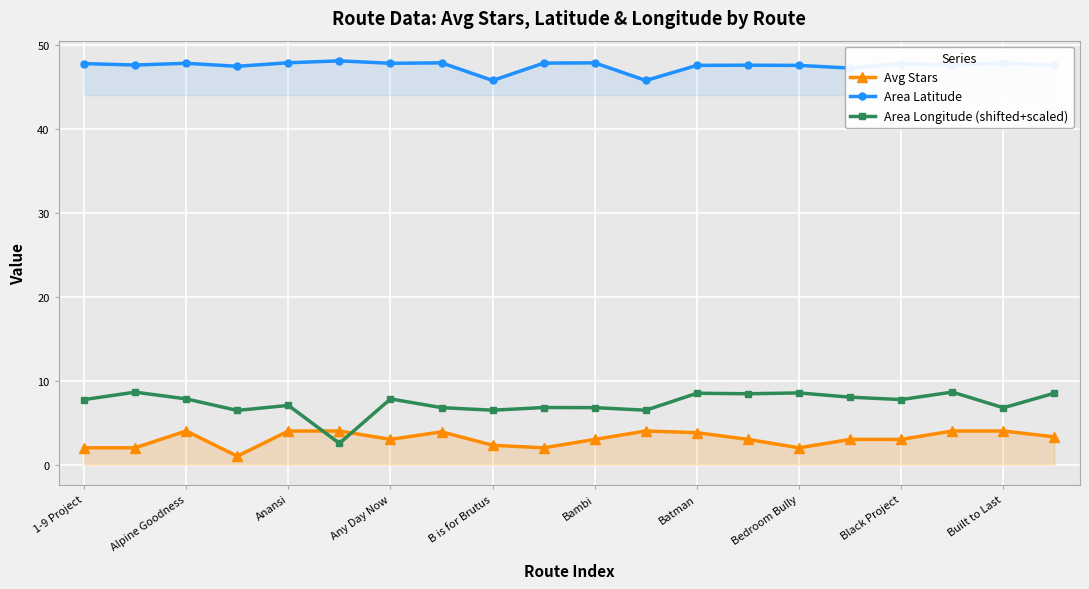

What is the spread (max minus min) of values at 13?

44.6